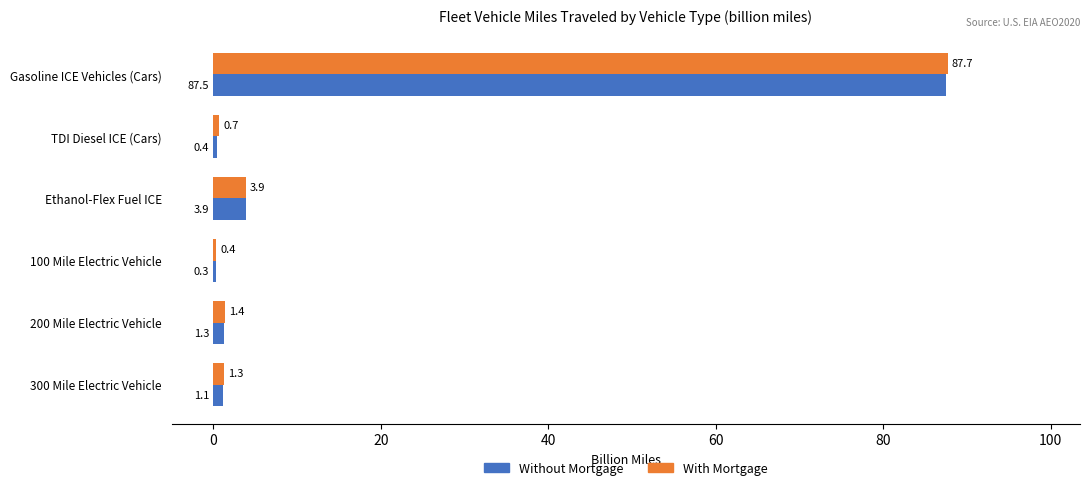

Which category has the highest value in the Without Mortgage series?

Gasoline ICE Vehicles (Cars)